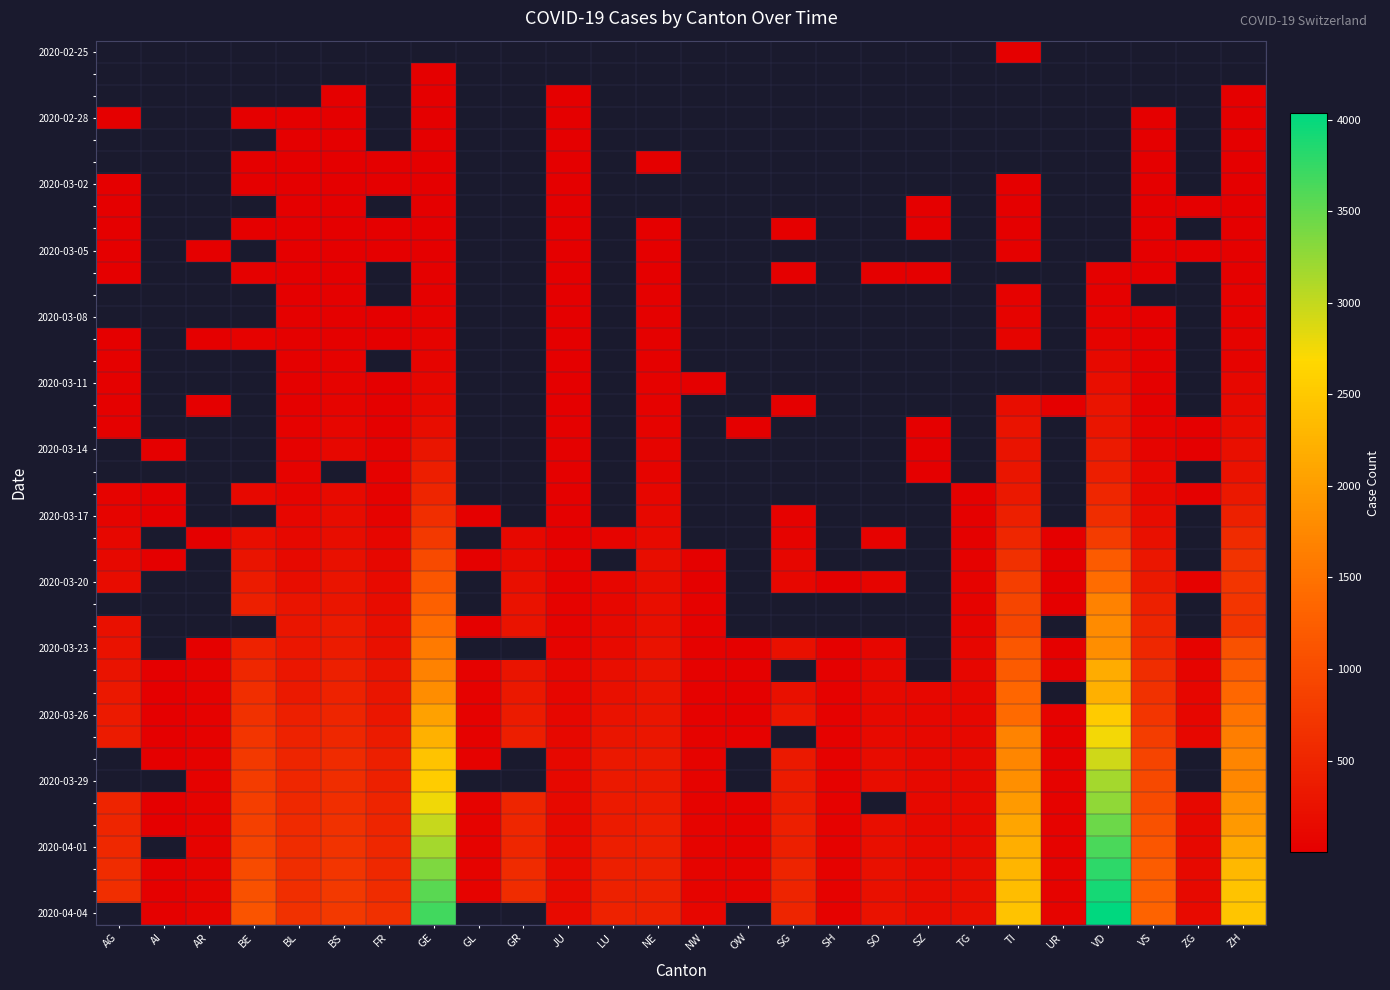

At which category does the chart reach its peak across all series?

VD